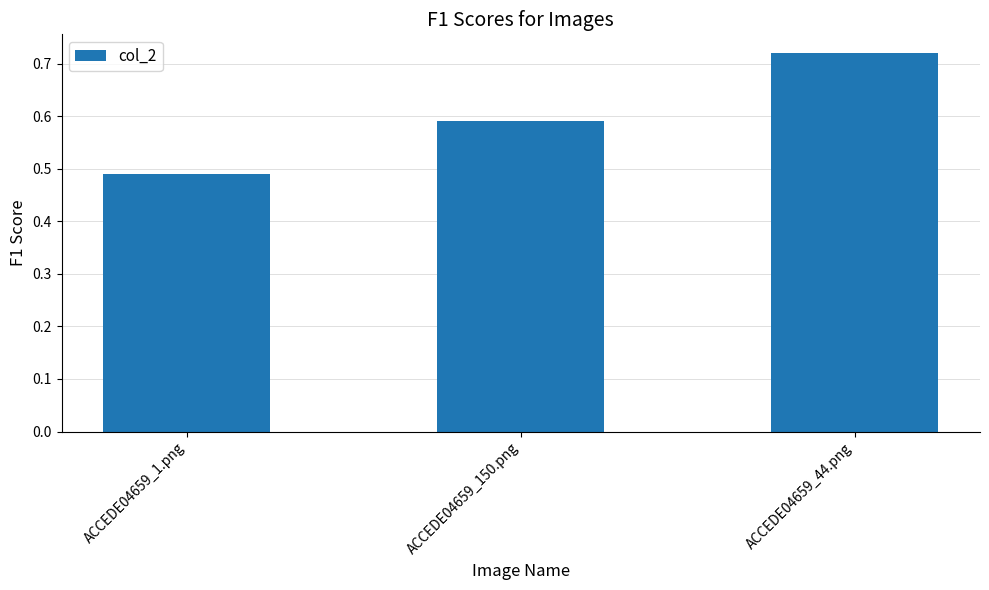

Which category has the lowest value across all series?

ACCEDE04659_1.png